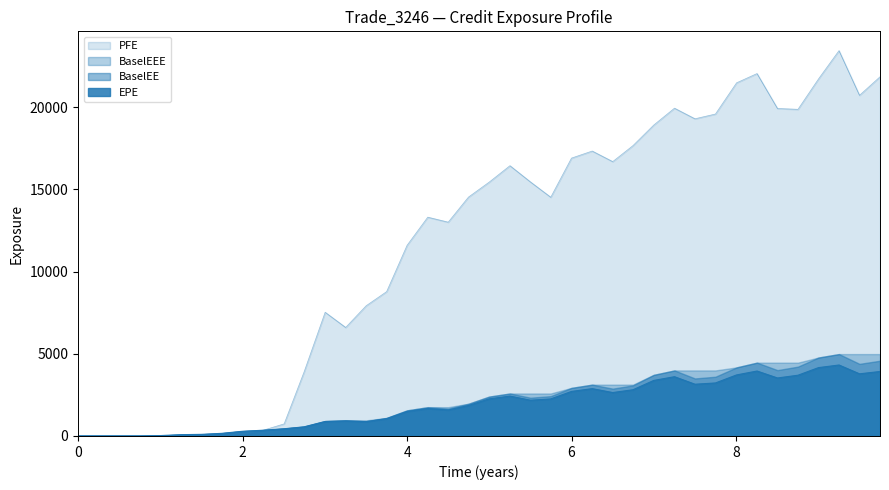

At which category is the sum across all series the highest?

9.25061